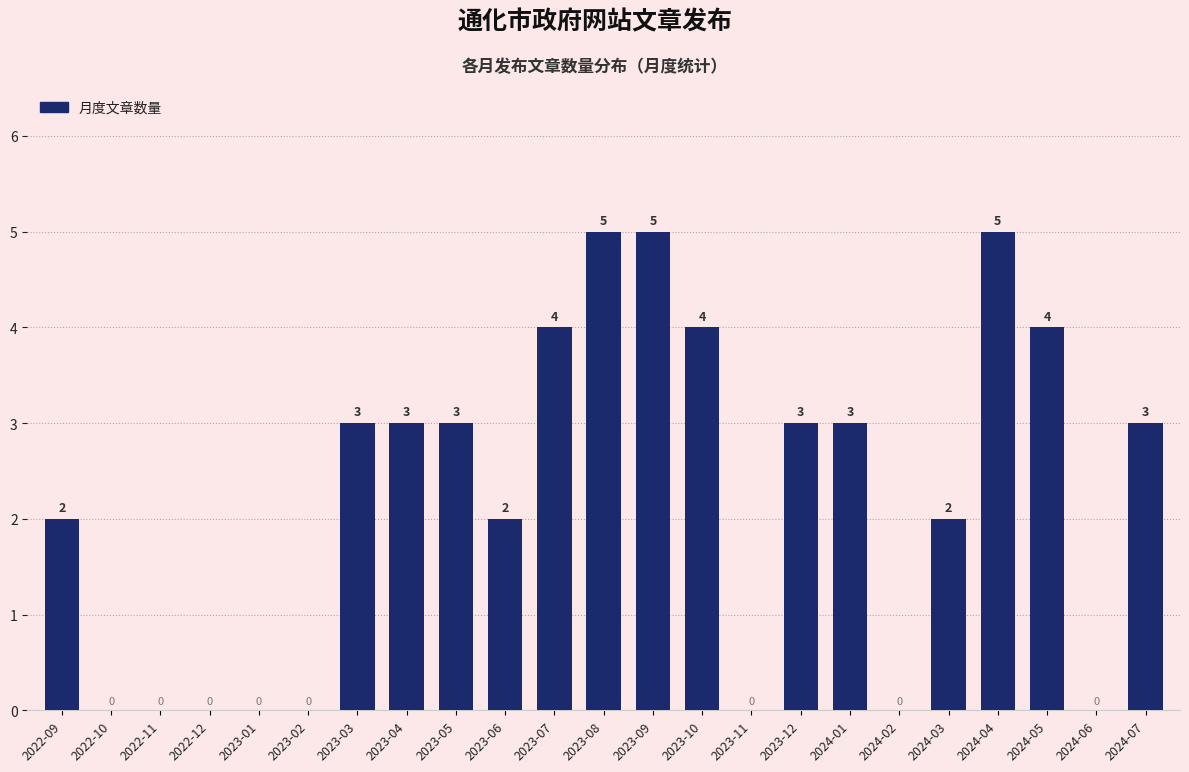

Reading left to right, what are all the values shown in this chart?

2022-09=2	2022-10=0	2022-11=0	2022-12=0	2023-01=0	2023-02=0	2023-03=3	2023-04=3	2023-05=3	2023-06=2	2023-07=4	2023-08=5	2023-09=5	2023-10=4	2023-11=0	2023-12=3	2024-01=3	2024-02=0	2024-03=2	2024-04=5	2024-05=4	2024-06=0	2024-07=3